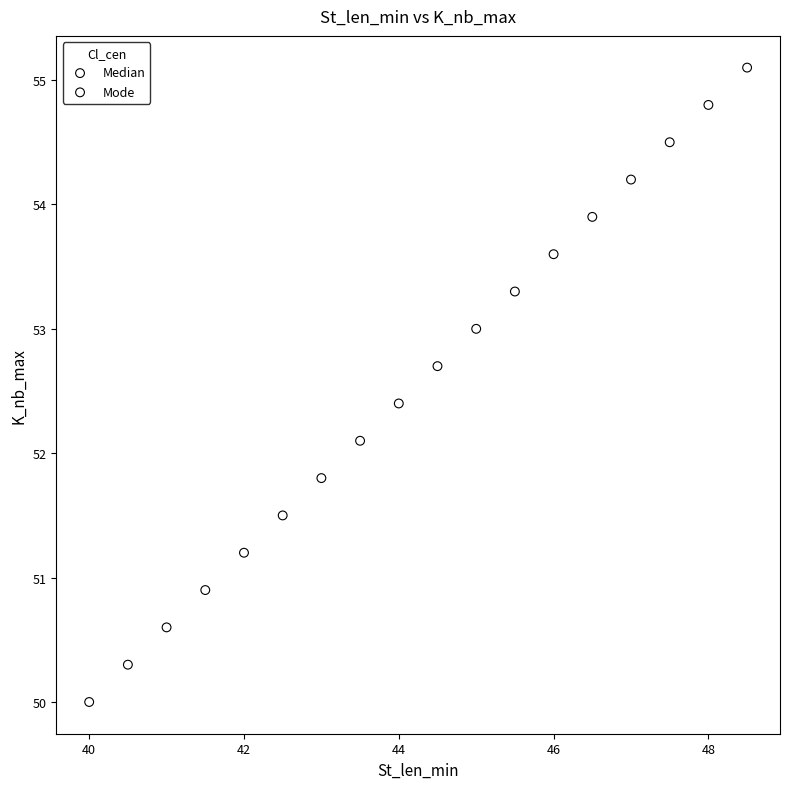

Which series reaches the maximum Y coordinate?

Mode